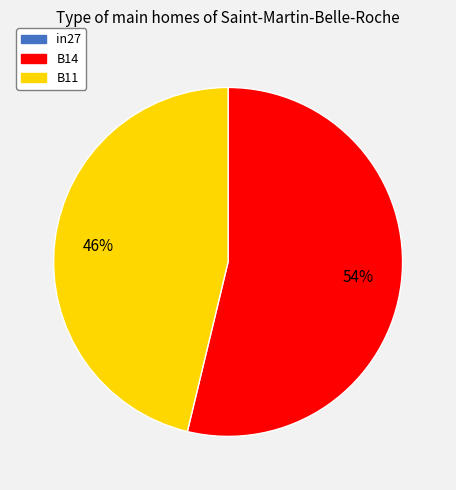

True or false: B11 accounts for 38% of the total.

False